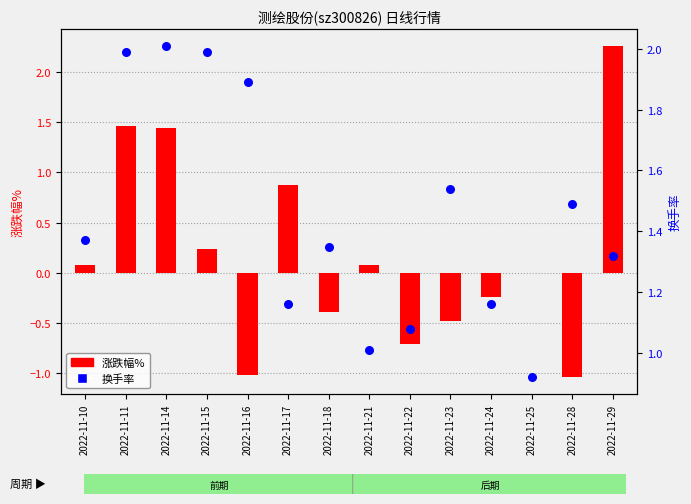

Which series has the largest total across all categories?

换手率